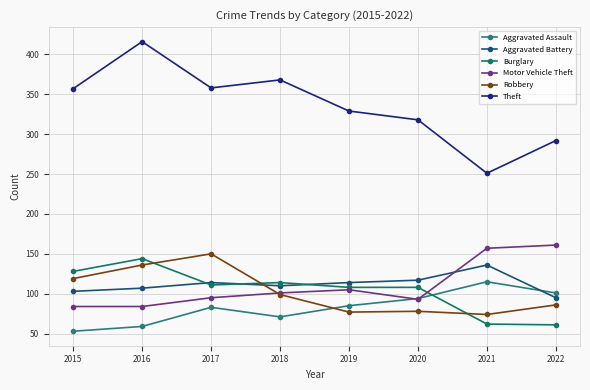

What is the minimum value for Aggravated Battery?

95